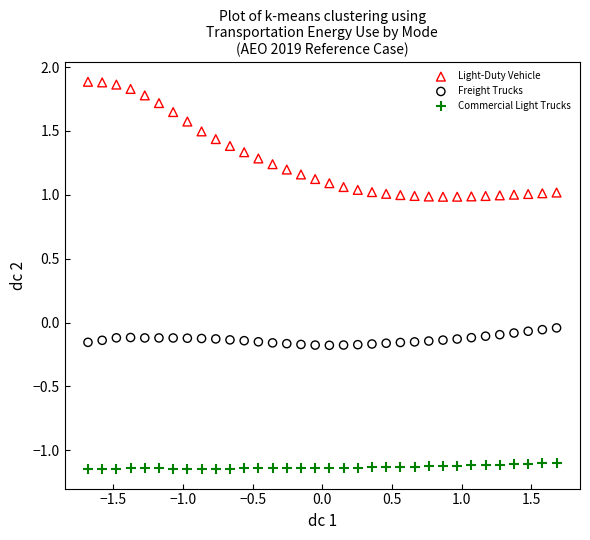

Which series has the widest spread of Y values?

Light-Duty Vehicle